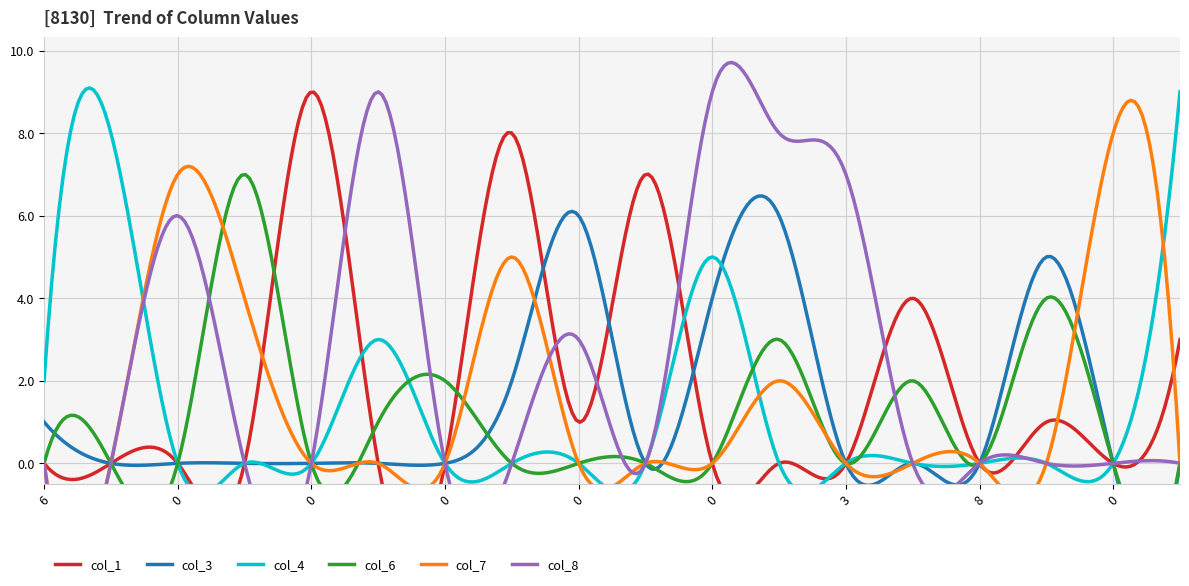

Reading left to right, transcribe all the data shown in this chart.

col_1: 6=0	9=0	0=0	0=0	0=9	0=0	0=0	4=8	0=1	0=7	0=0	1=0	3=0	0=4	8=0	9=1	0=0	0=3
col_3: 6=1	9=0	0=0	0=0	0=0	0=0	0=0	4=2	0=6	0=0	0=4	1=6	3=0	0=0	8=0	9=5	0=0	0=0
col_4: 6=2	9=8	0=0	0=0	0=0	0=3	0=0	4=0	0=0	0=0	0=5	1=0	3=0	0=0	8=0	9=0	0=0	0=9
col_6: 6=0	9=0	0=0	0=7	0=0	0=1	0=2	4=0	0=0	0=0	0=0	1=3	3=0	0=2	8=0	9=4	0=0	0=0
col_7: 6=0	9=0	0=7	0=4	0=0	0=0	0=0	4=5	0=0	0=0	0=0	1=2	3=0	0=0	8=0	9=0	0=8	0=0
col_8: 6=0	9=0	0=6	0=0	0=0	0=9	0=0	4=0	0=3	0=0	0=9	1=8	3=7	0=0	8=0	9=0	0=0	0=0